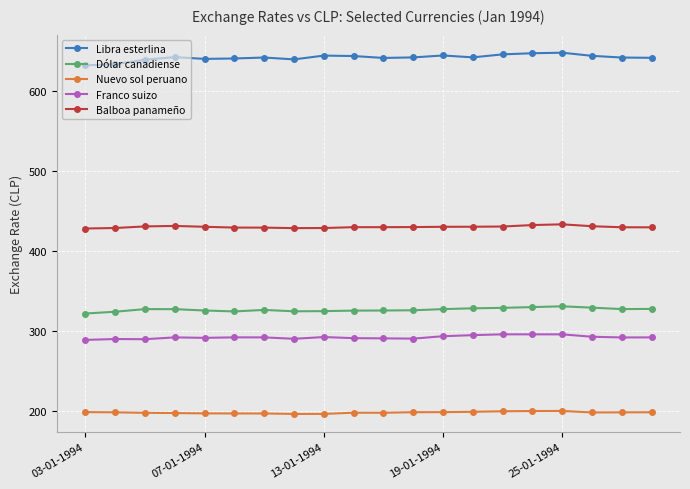

What is the value of the Libra esterlina point at the 15th from the left?

646.1